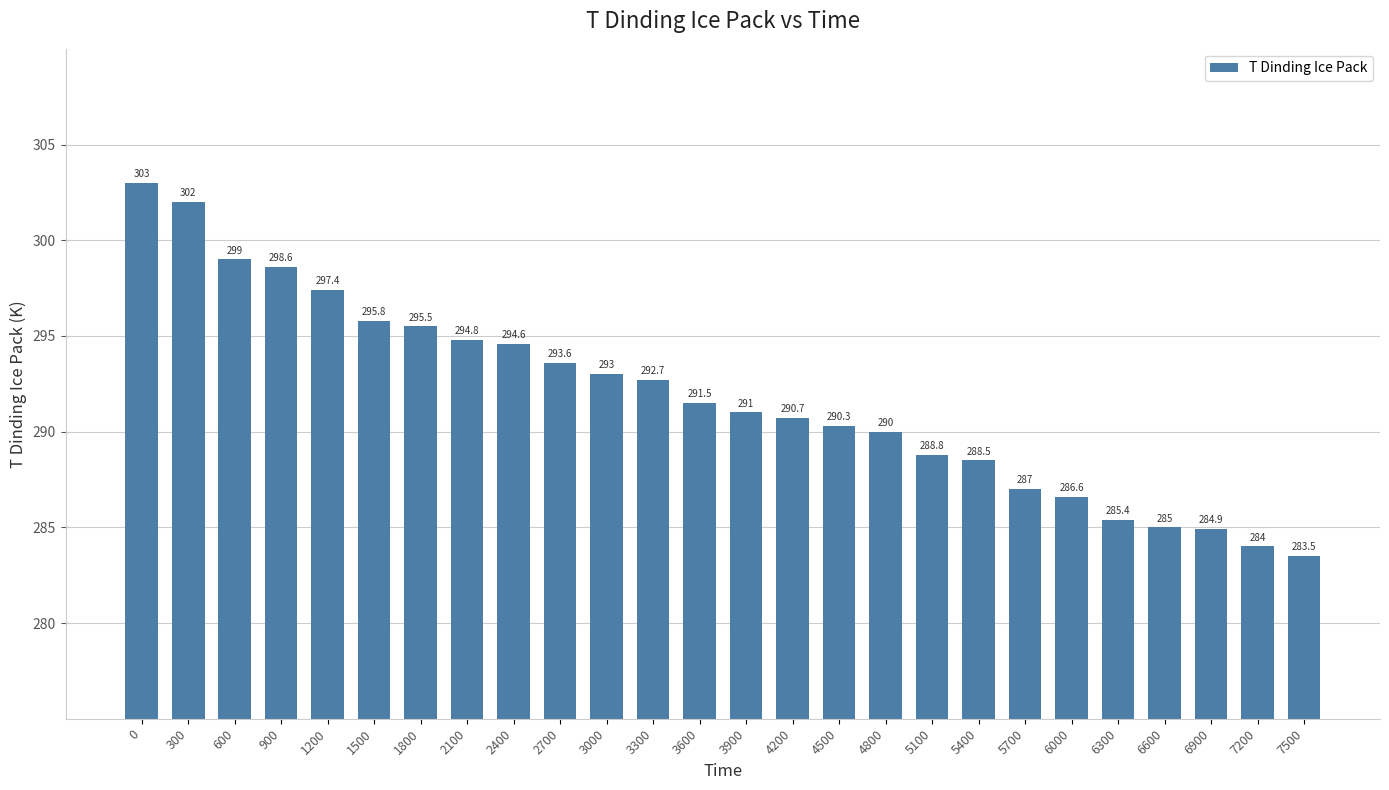

List the labels in order of value, largest first.

0, 300, 600, 900, 1200, 1500, 1800, 2100, 2400, 2700, 3000, 3300, 3600, 3900, 4200, 4500, 4800, 5100, 5400, 5700, 6000, 6300, 6600, 6900, 7200, 7500